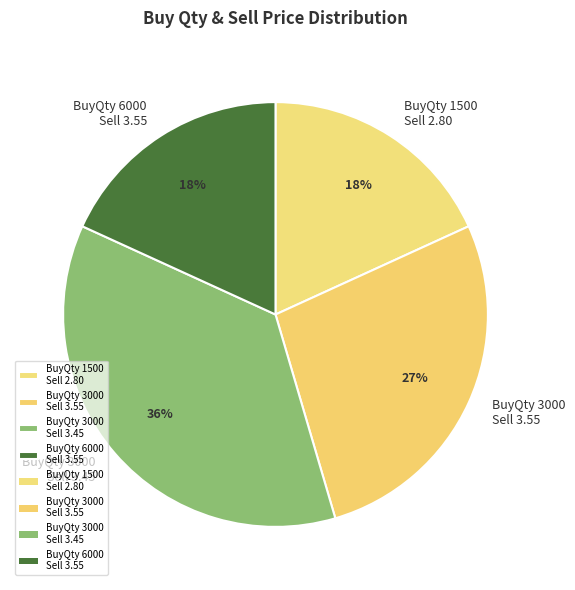

Is there a majority slice in this chart?

No